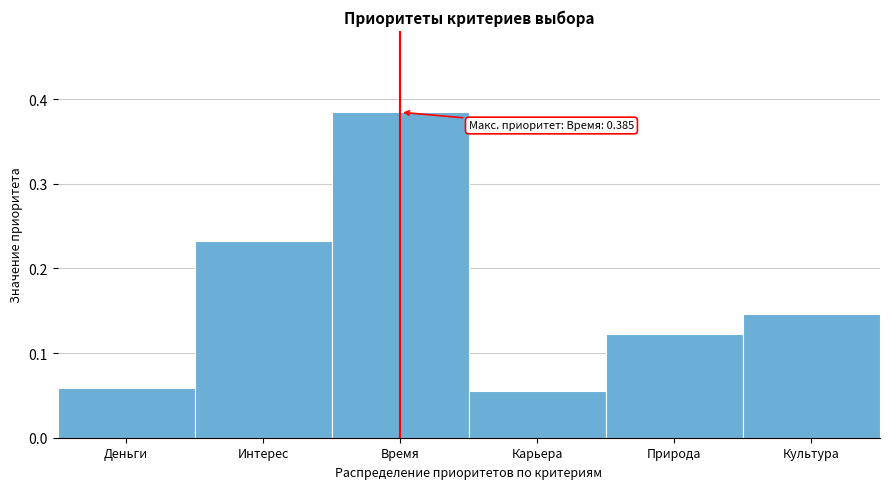

How many values are between 0 and 1?

6